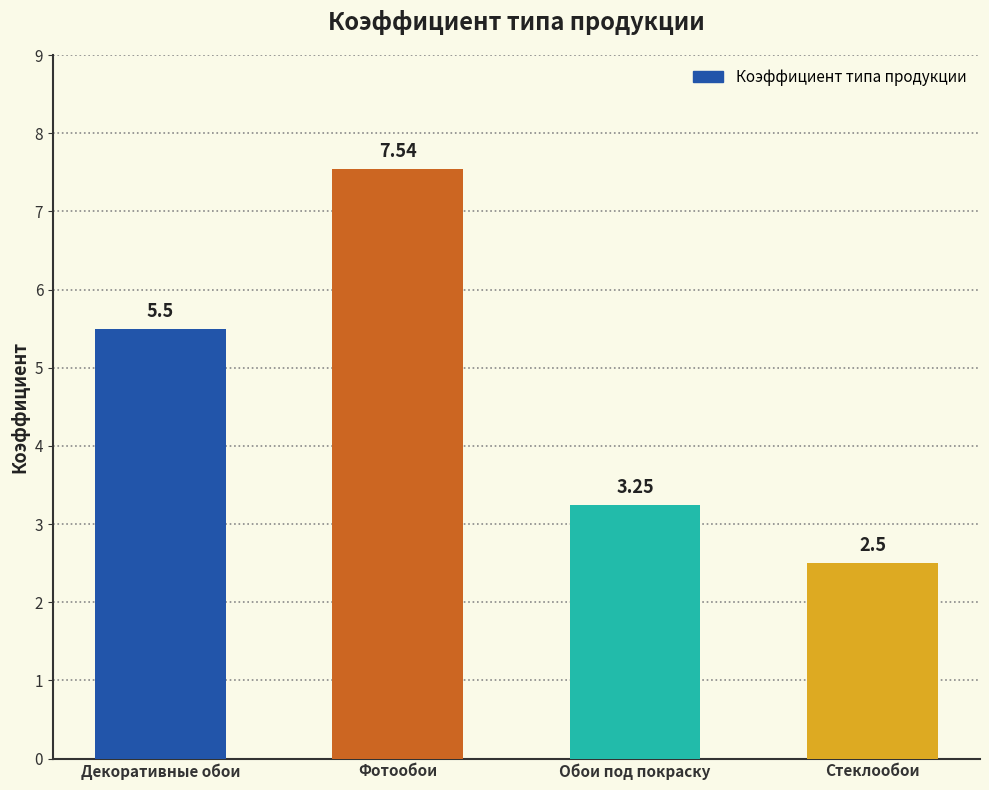

What position from the right is Декоративные обои?

4